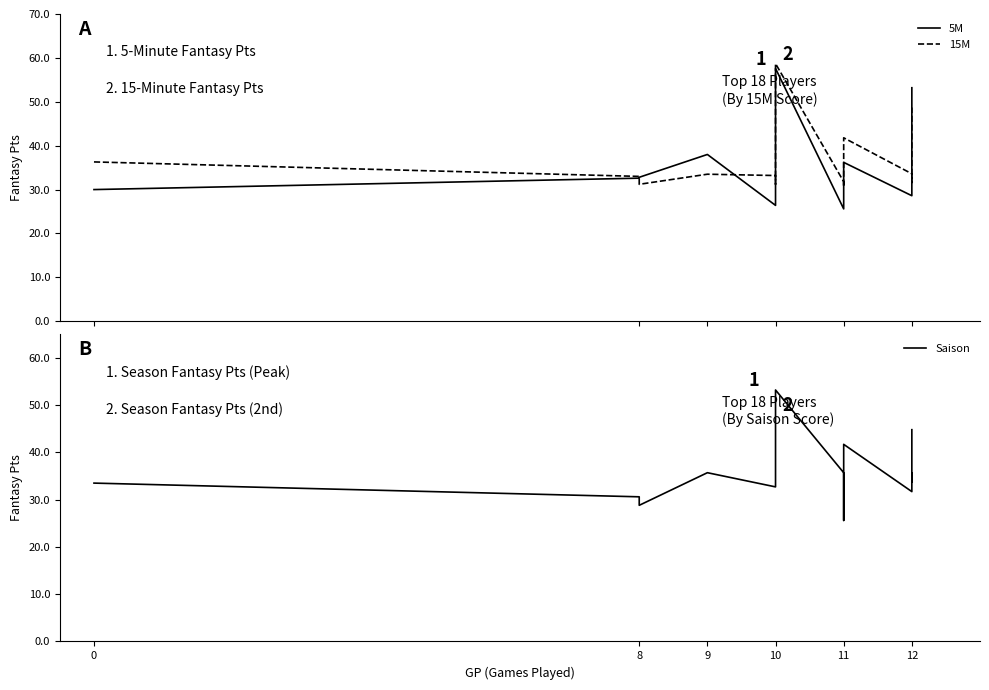

Reading left to right, extract all data points from this chart.

5M: 30.0	32.6	32.8	38.0	26.4	28.2	43.8	49.4	57.6	25.6	27.2	31.8	36.2	28.6	35.4	35.8	45.0	53.2
15M: 36.3	33.0	31.2	33.5	33.2	31.2	39.5	47.7	58.7	31.8	30.6	31.5	41.8	33.6	31.6	35.5	39.6	48.7
Saison: 33.5	30.6	28.8	35.7	32.7	35.2	36.9	48.0	53.2	35.7	31.9	25.6	41.7	31.7	35.6	33.8	35.3	44.8